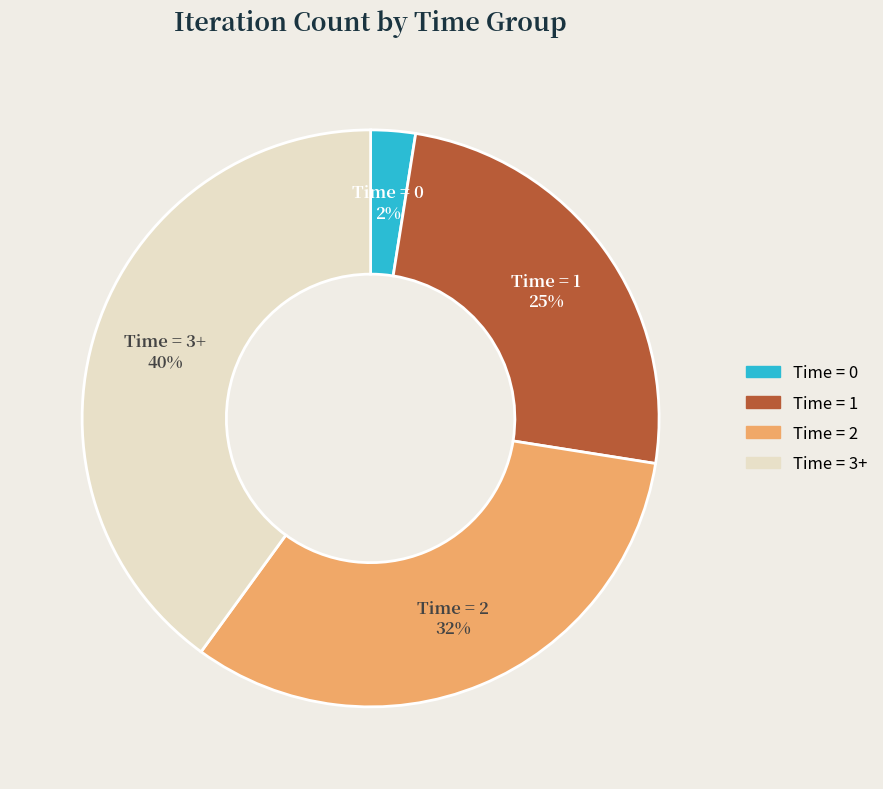

To the nearest percent, what is the average slice percentage?

25%